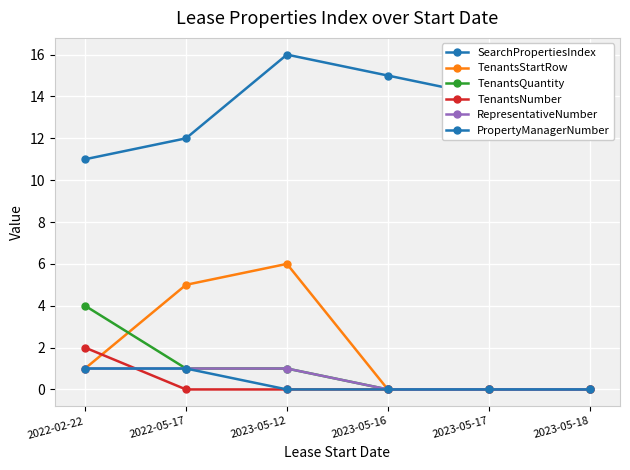

Which label corresponds to the smallest value in the chart?

2023-05-16